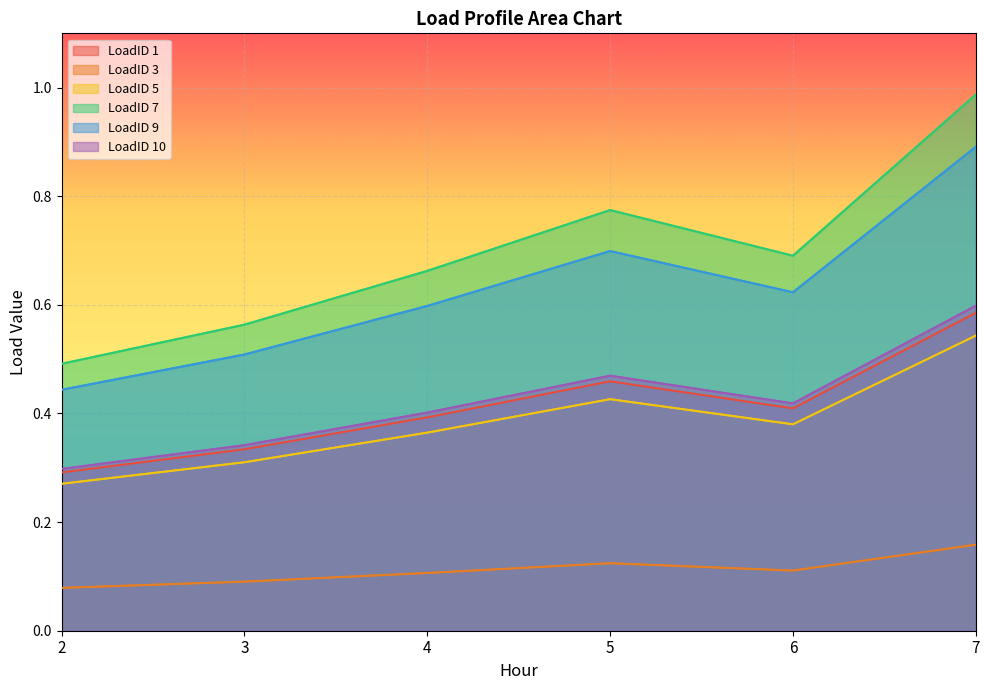

What is the total value across all series at 6?

2.6